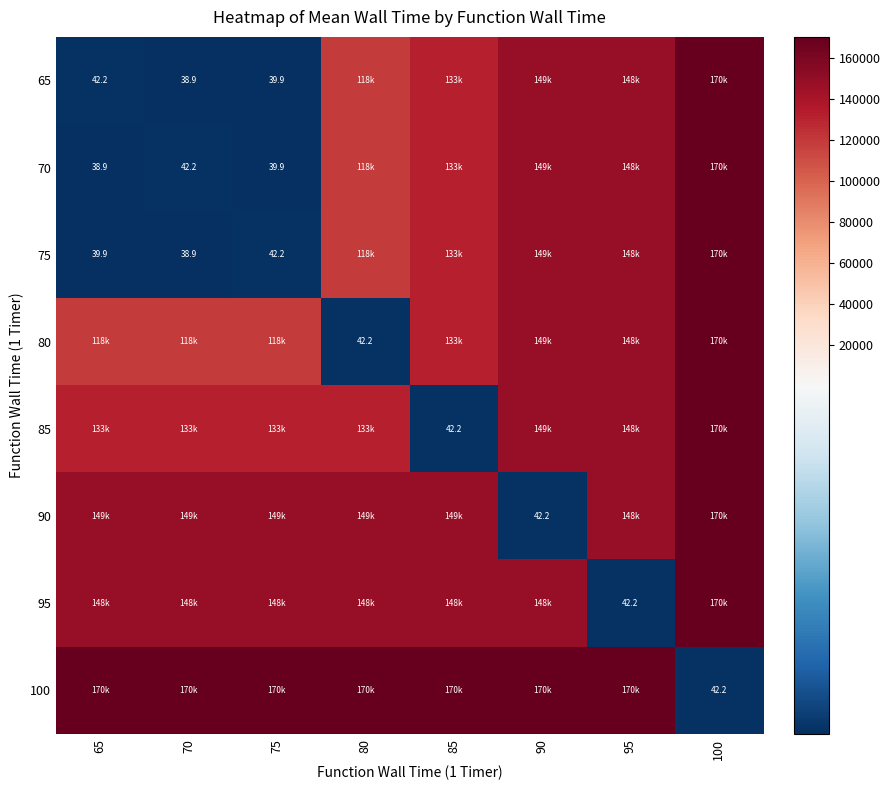

At which label does 75 first exceed 132738?

85